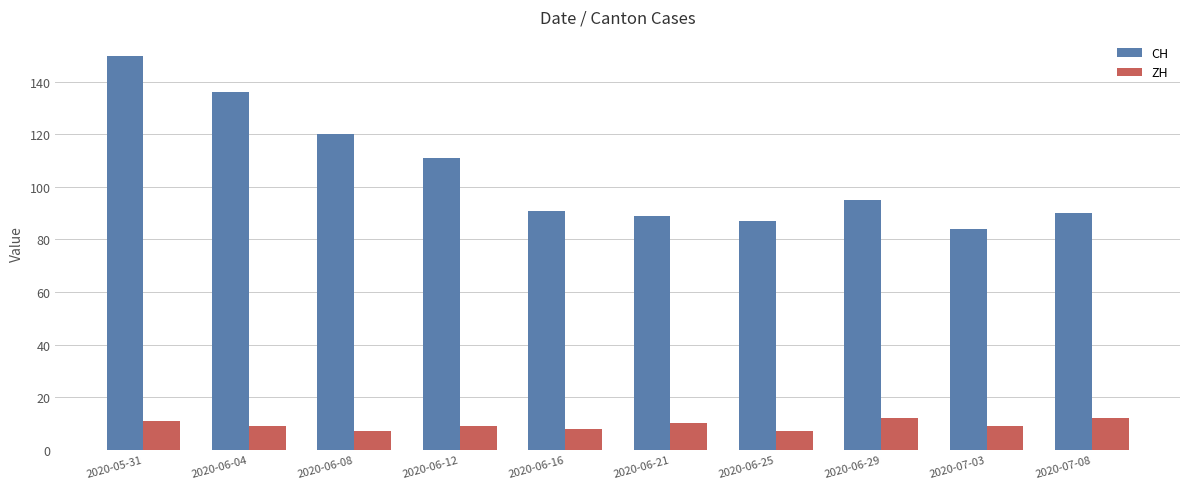

What is the highest value of the CH series?

150